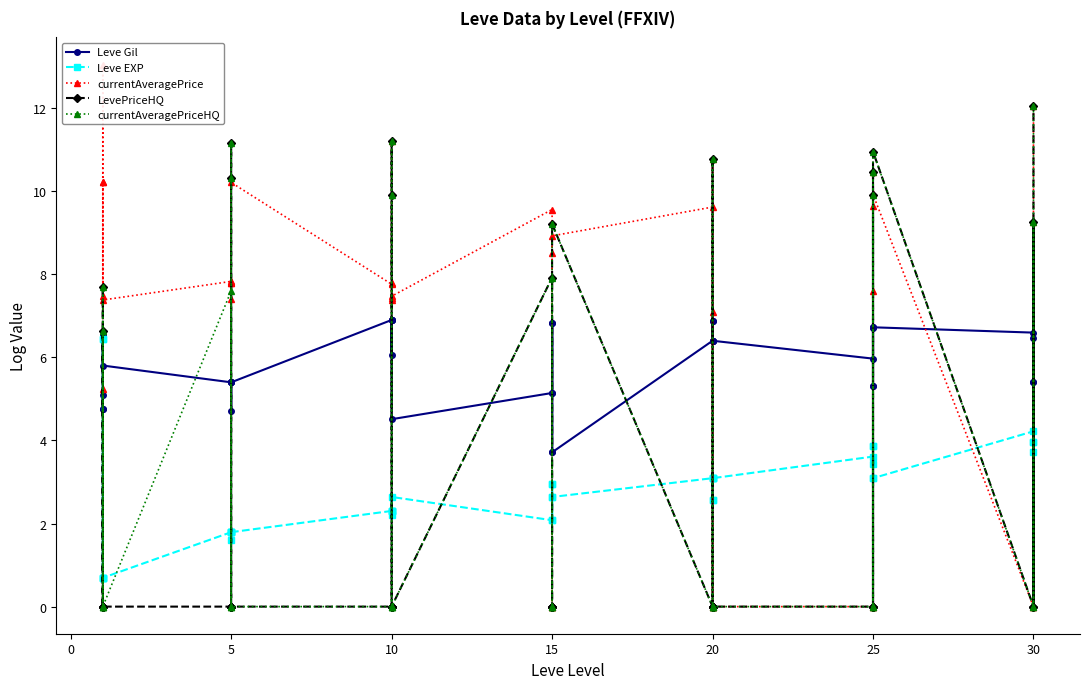

What is the difference between the second highest and minimum values in the currentAveragePriceHQ series?

11.2